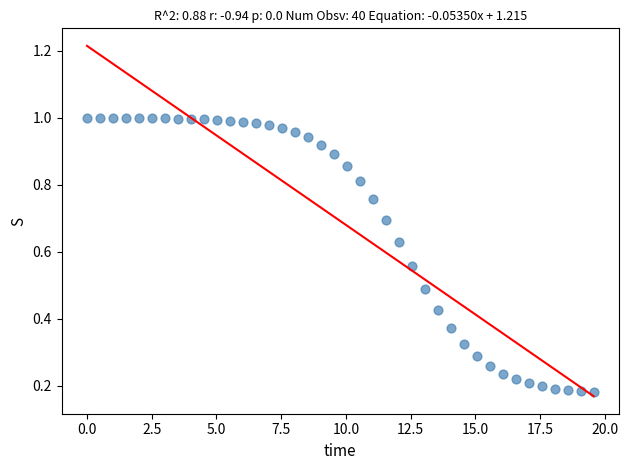

What is the range of X values (max minus min)?

19.6